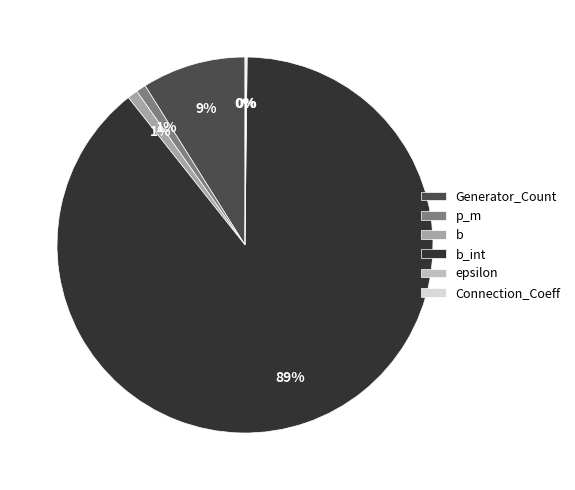

Does Generator_Count represent more than half of the total?

No